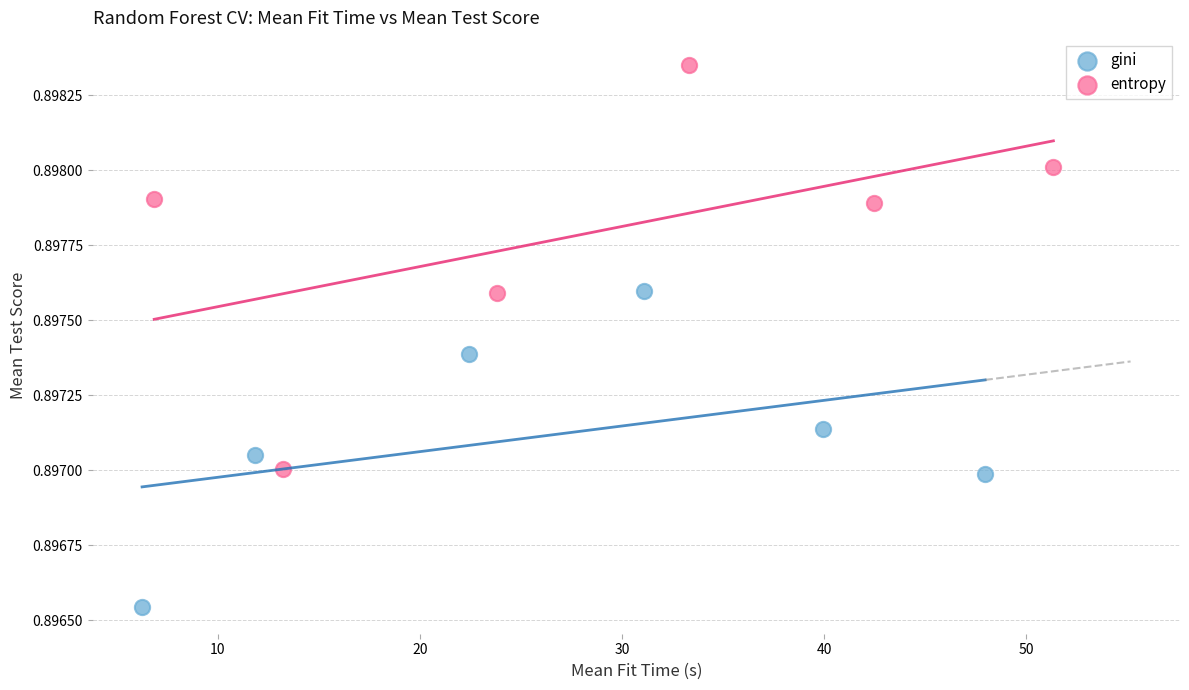

Which series contains the highest Y value?

entropy